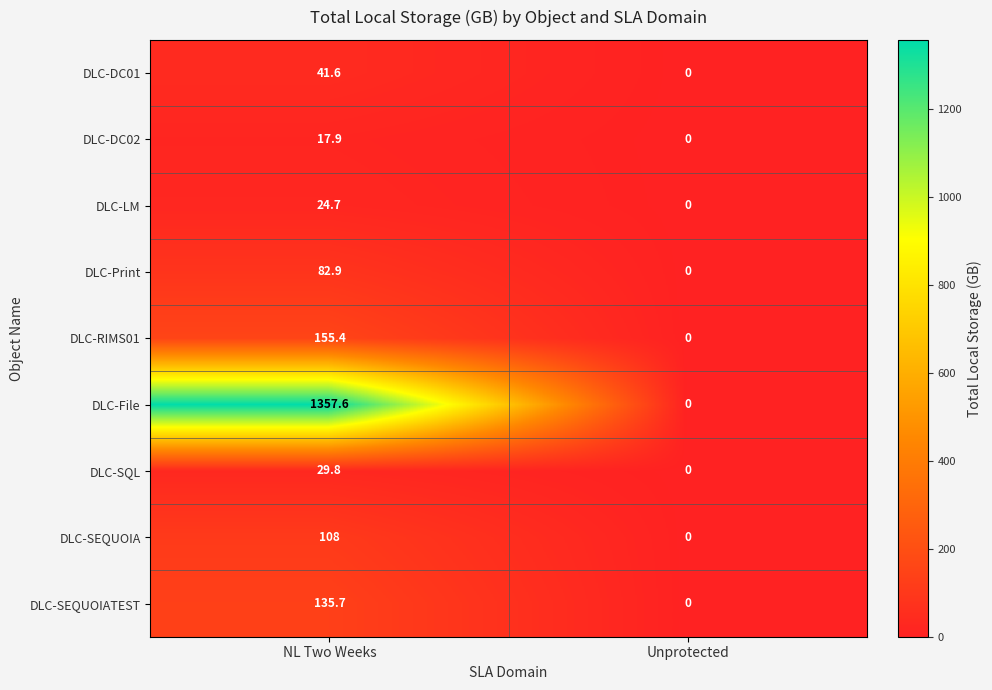

What is the difference between the highest and lowest values at NL Two Weeks?

1339.7